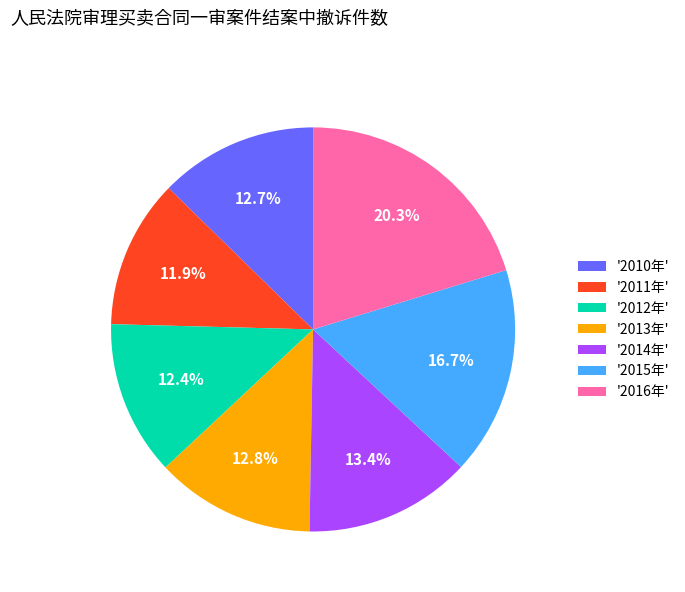

What is the largest slice in the pie chart?

'2016年'